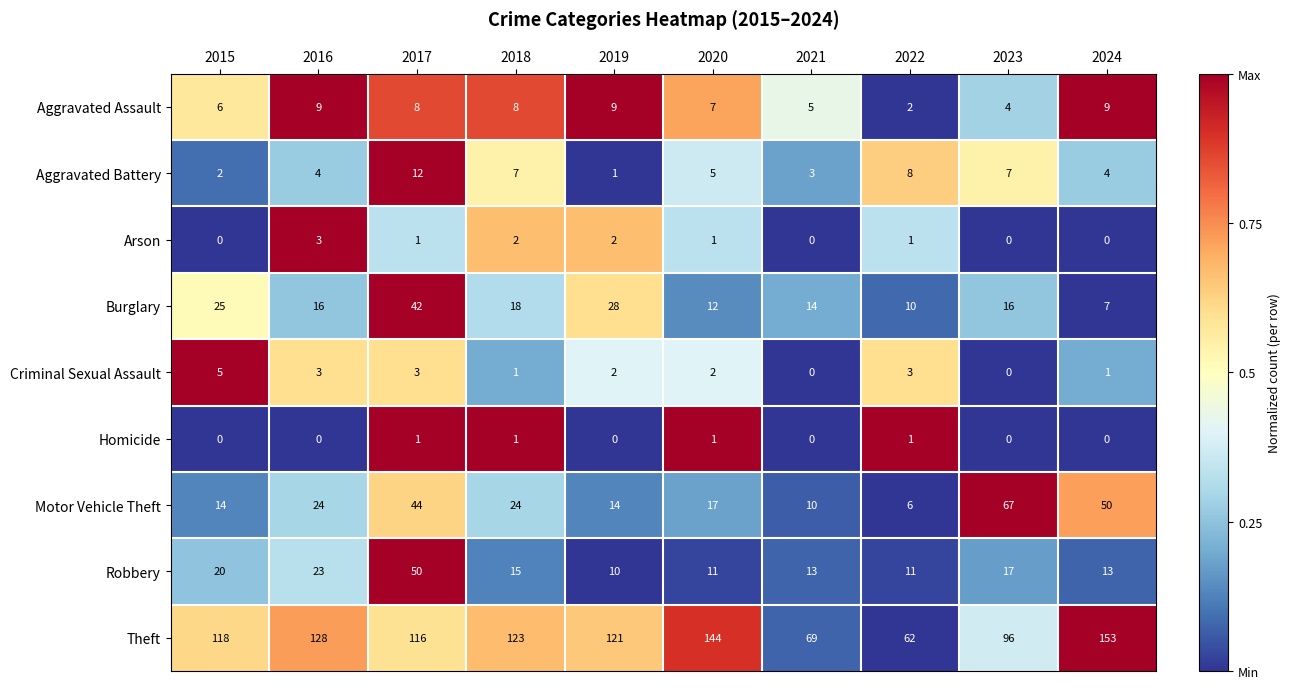

What is the difference between the highest and lowest values at 2015?

118